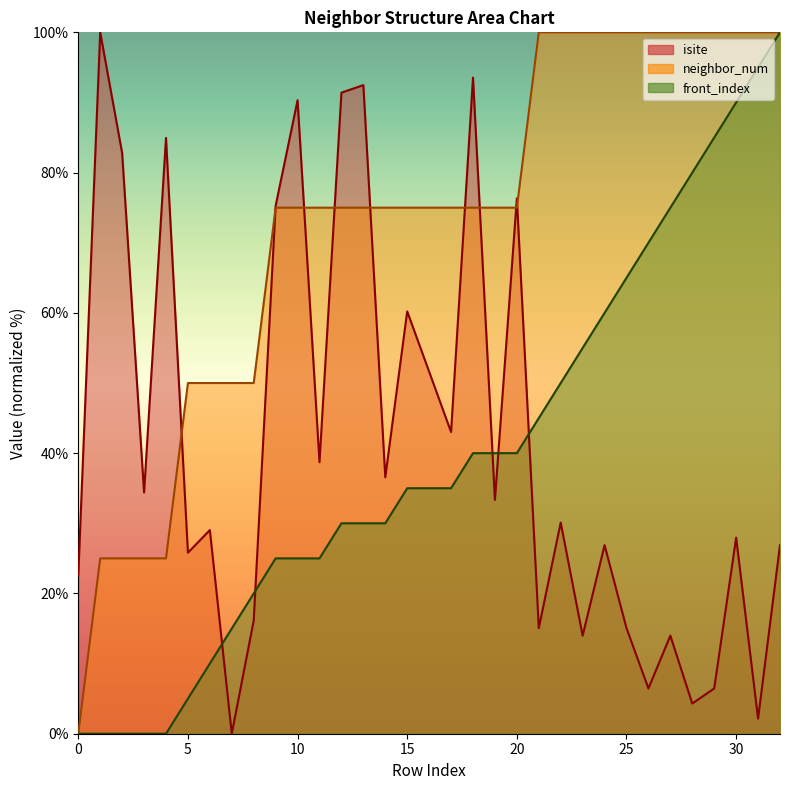

Is it true that neighbor_num equals 75.0 at 9?

True